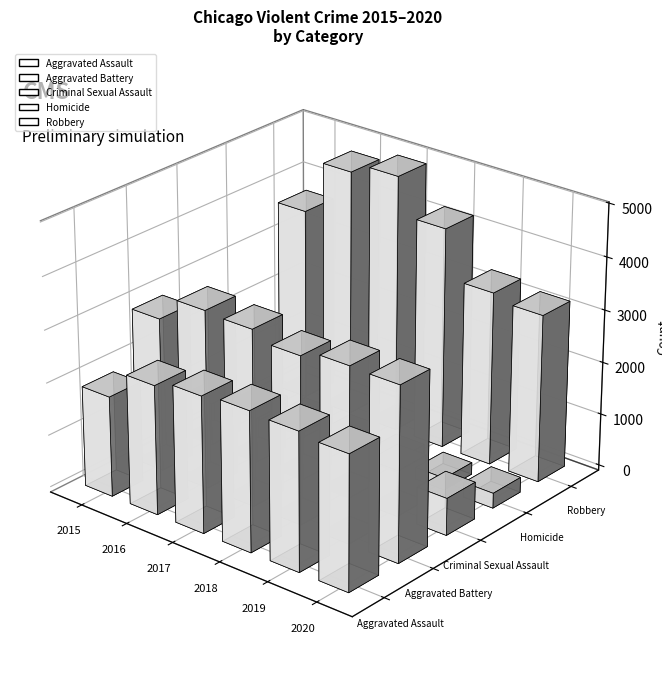

The Robbery series shows 7277 at 2018. True or false?

False